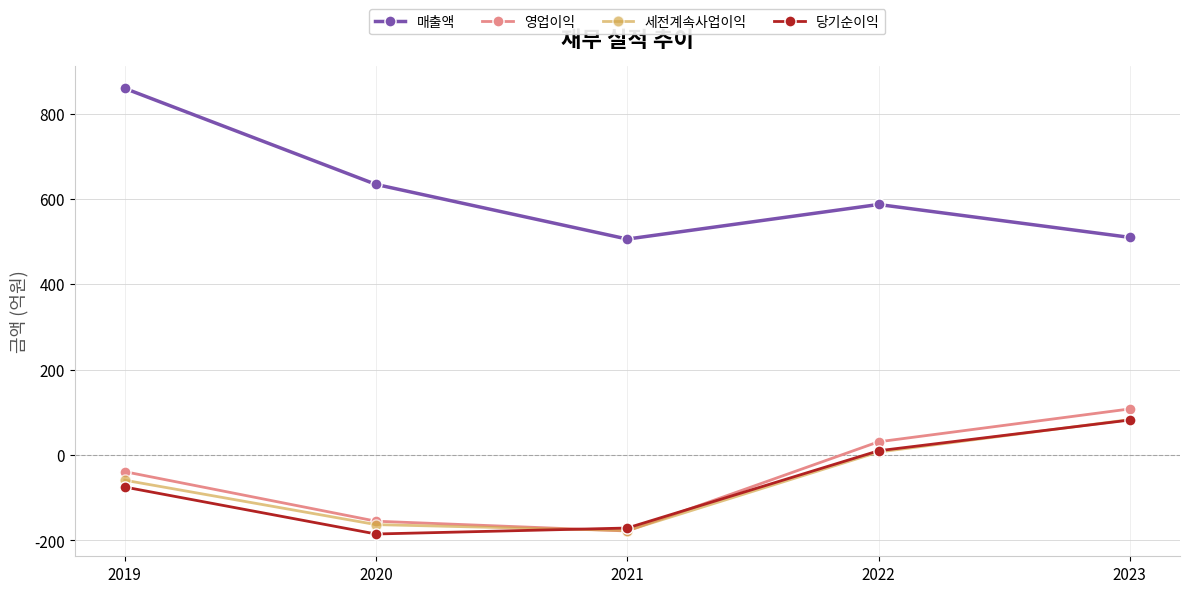

What is the value of the 영업이익 point at the 4th from the left?

31